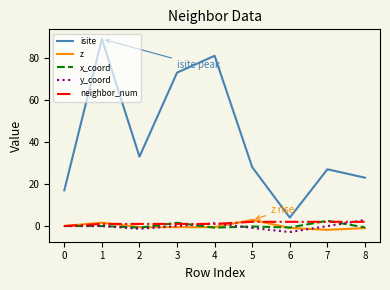

At which category is the sum across all series the highest?

1